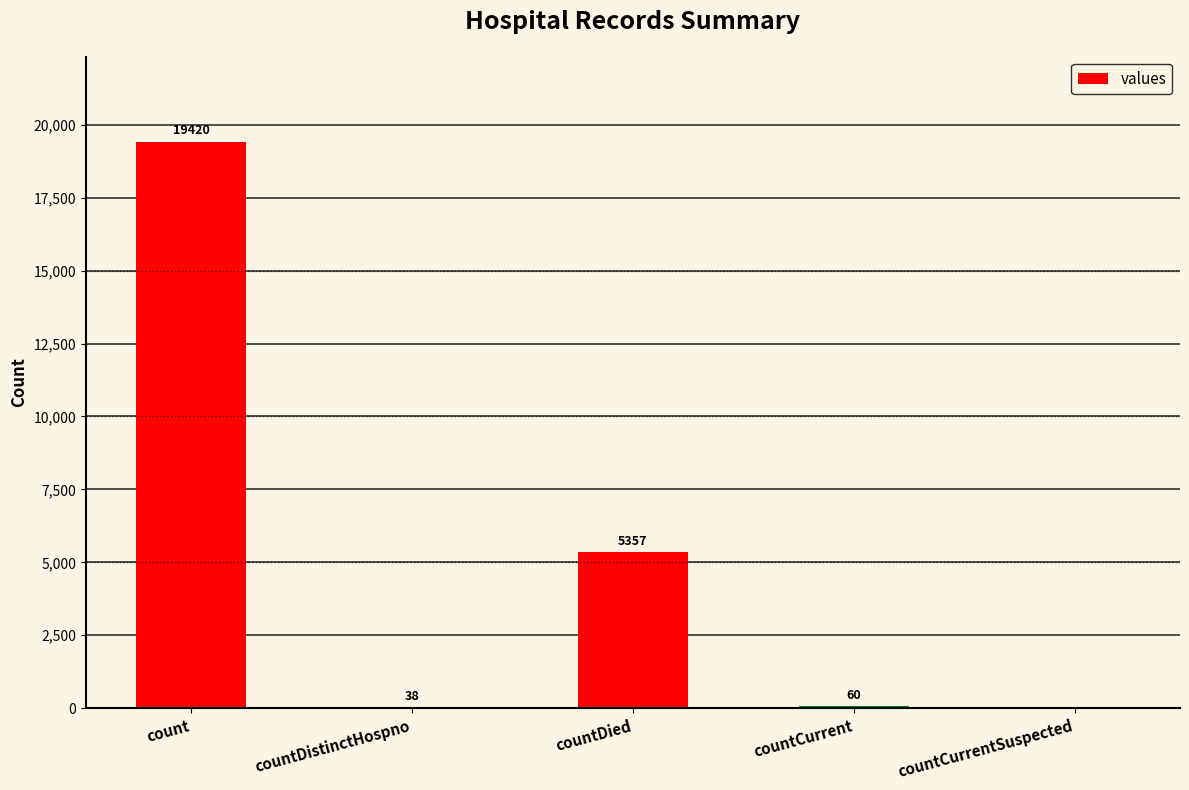

At which label is the value closest to 9710?

countDied